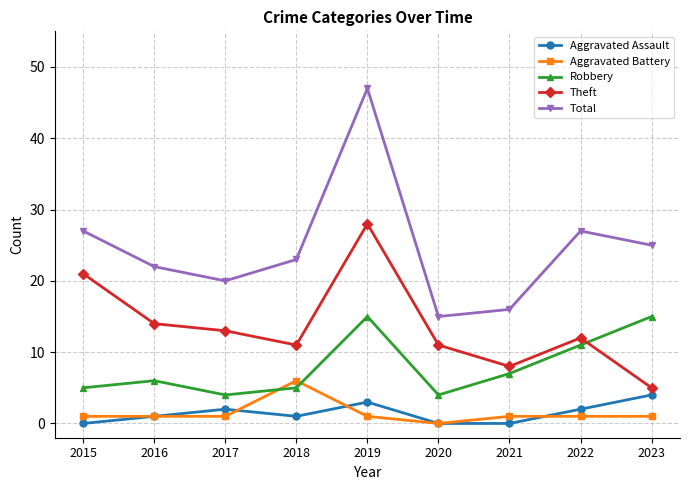

Between 2018 and 2022, which series saw the biggest shift?

Robbery